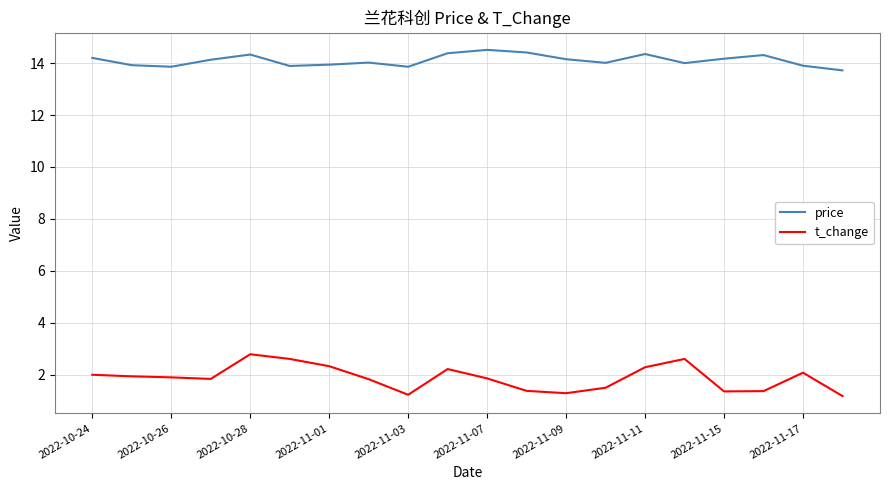

What is the maximum value shown in the chart?

14.5